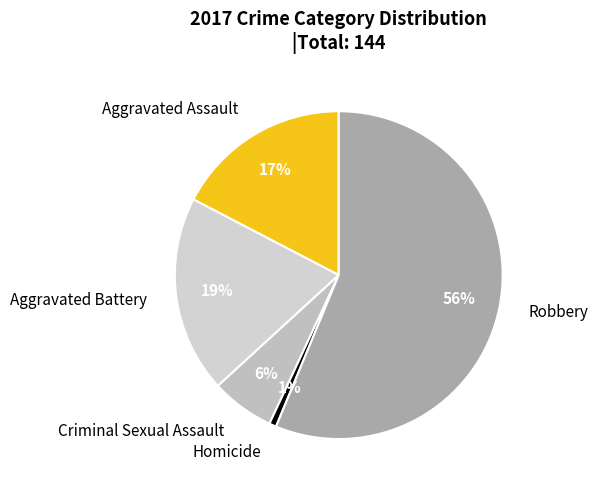

Is Homicide the majority of the pie?

No